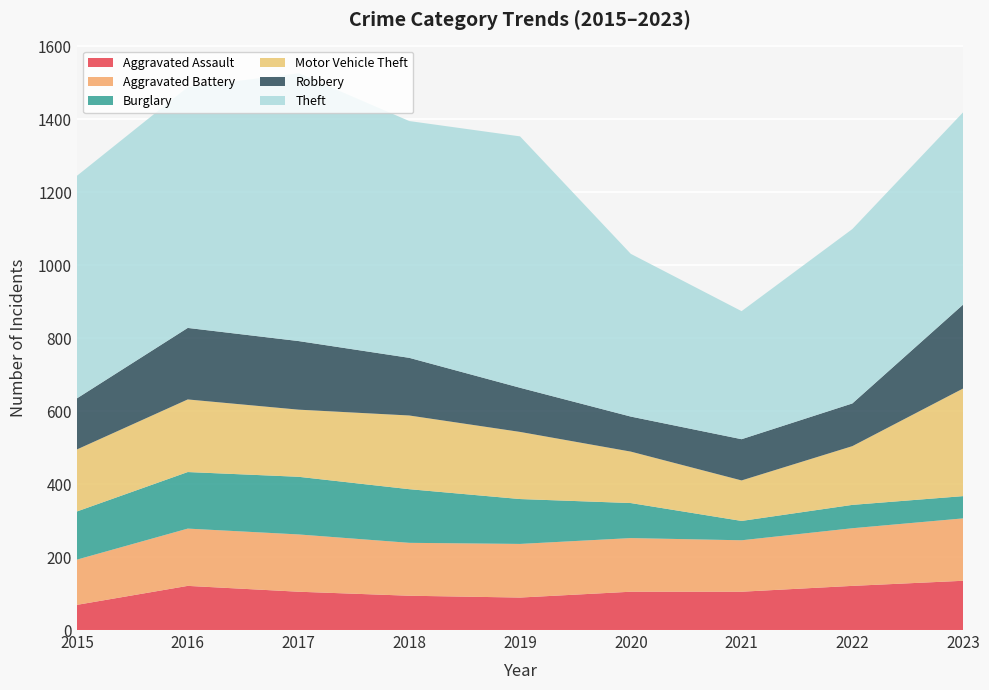

Reading left to right, what are all the values shown in this chart?

Aggravated Assault: 69	121	105	94	89	105	105	121	135
Aggravated Battery: 124	157	157	145	147	147	141	158	171
Burglary: 132	155	158	147	123	96	53	64	61
Motor Vehicle Theft: 170	199	184	202	184	141	111	161	295
Robbery: 140	196	188	158	121	96	113	117	230
Theft: 610	660	734	649	689	446	351	478	527